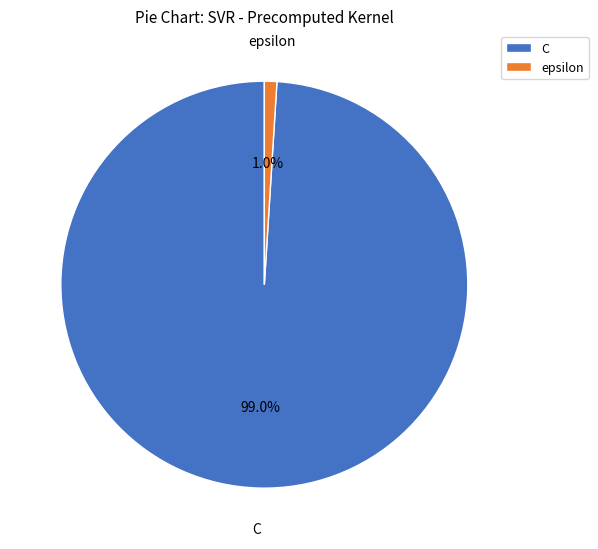

Between C and epsilon, which is larger?

C